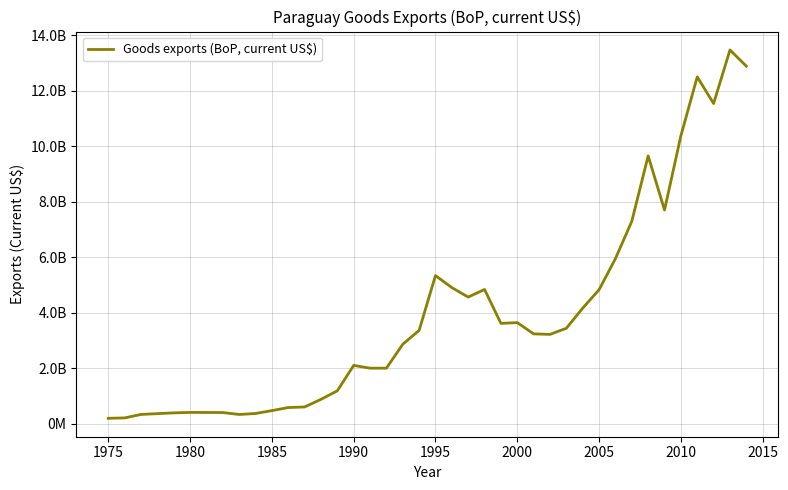

What is the smallest value displayed?

188000000.0